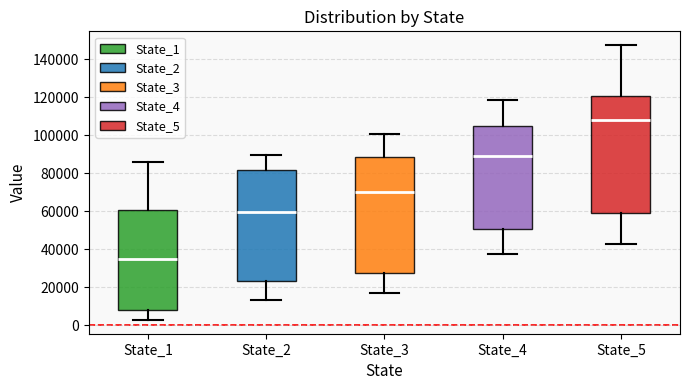

Which box has the highest median line?

State_5